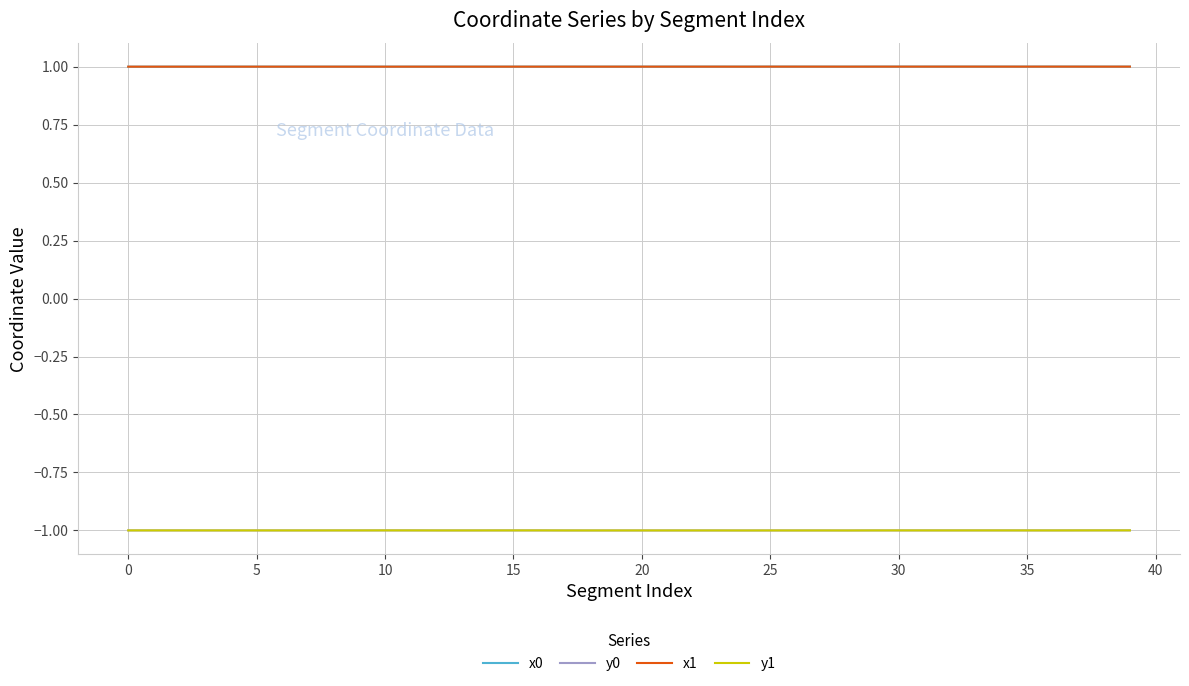

Count the number of data series in this chart.

4